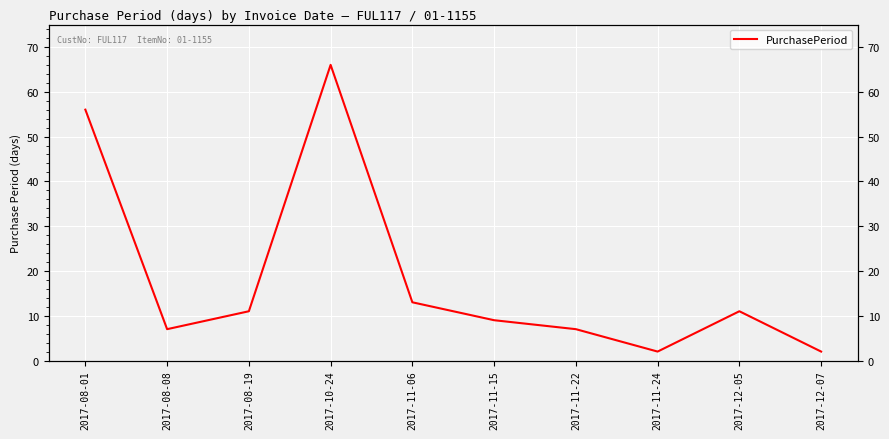

Which has a higher value, 2017-11-06 or 2017-08-19?

2017-11-06